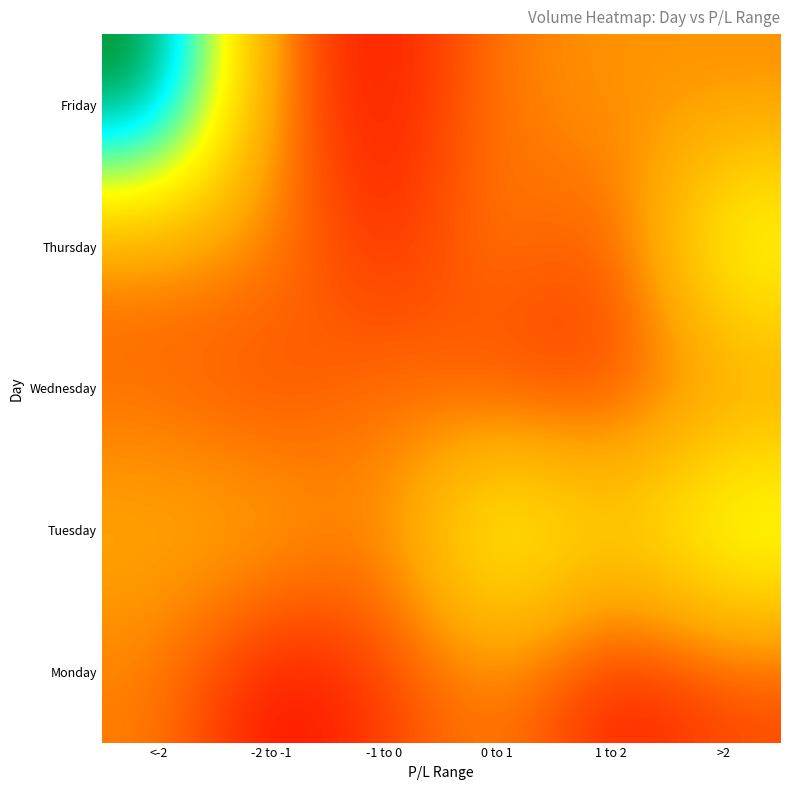

Reading right to left, list all the values displayed in this chart.

Monday: >2=109338	1 to 2=72622	0 to 1=153931	-1 to 0=102276	-2 to -1=60456	<-2=147686
Tuesday: >2=334752	1 to 2=234184	0 to 1=325158	-1 to 0=143717	-2 to -1=191468	<-2=184657
Wednesday: >2=152248	1 to 2=99189	0 to 1=97967	-1 to 0=145711	-2 to -1=101222	<-2=133401
Thursday: >2=316227	1 to 2=100899	0 to 1=155991	-1 to 0=79601	-2 to -1=158838	<-2=141020
Friday: >2=156032	1 to 2=164778	0 to 1=145547	-1 to 0=66846	-2 to -1=129646	<-2=510243